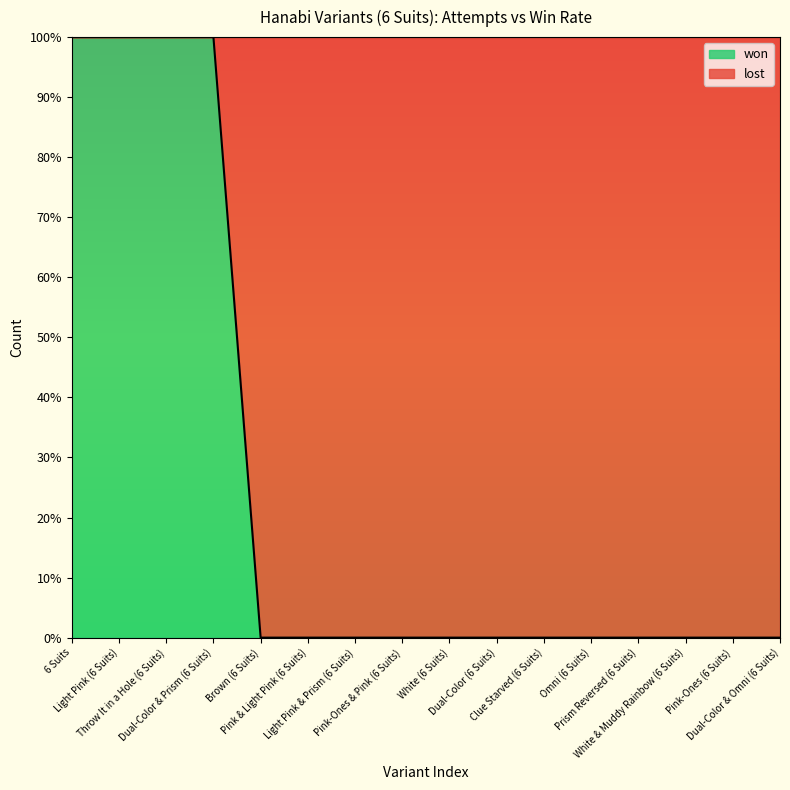

List the labels in order of value, largest first.

6 Suits, Light Pink (6 Suits), Throw It in a Hole (6 Suits), Dual-Color & Prism (6 Suits), Brown (6 Suits), Pink & Light Pink (6 Suits), Light Pink & Prism (6 Suits), Pink-Ones & Pink (6 Suits), White (6 Suits), Dual-Color (6 Suits), Clue Starved (6 Suits), Omni (6 Suits), Prism Reversed (6 Suits), White & Muddy Rainbow (6 Suits), Pink-Ones (6 Suits), Dual-Color & Omni (6 Suits)